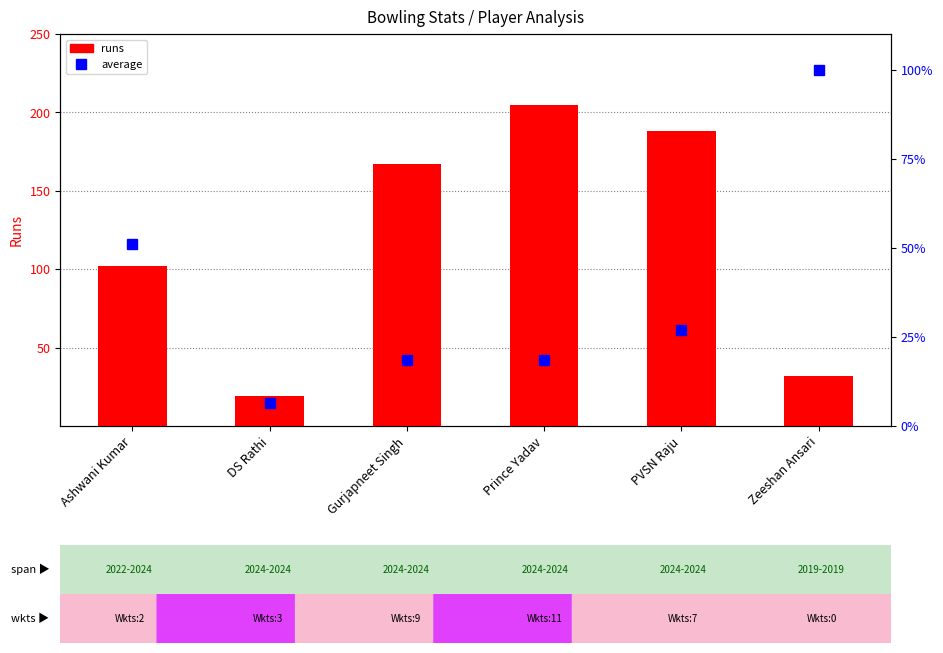

What is the label of the 6th bar from the left?

Zeeshan Ansari